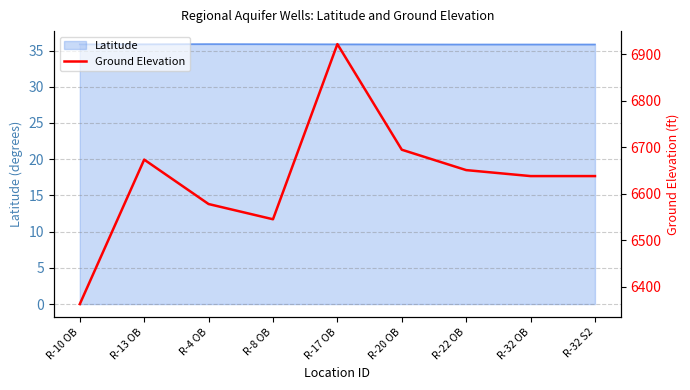

What is the value of the 4th point from the left?

6544.7